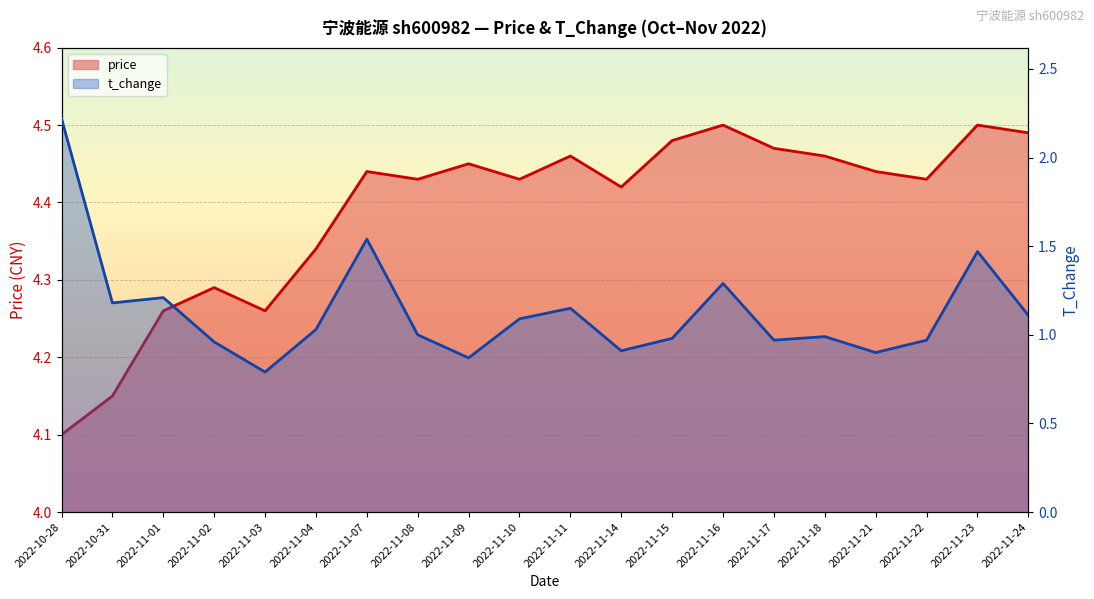

Is it true that price equals 4.4 at 2022-11-10?

True